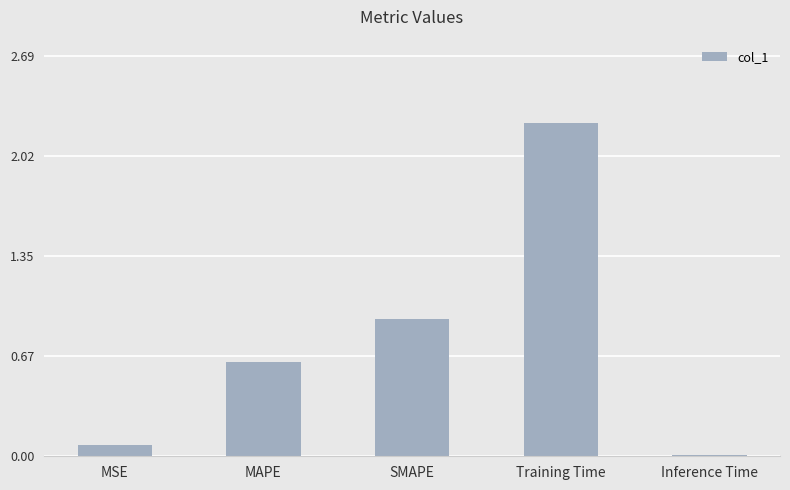

True or false: the data shows 0.9 at SMAPE.

True